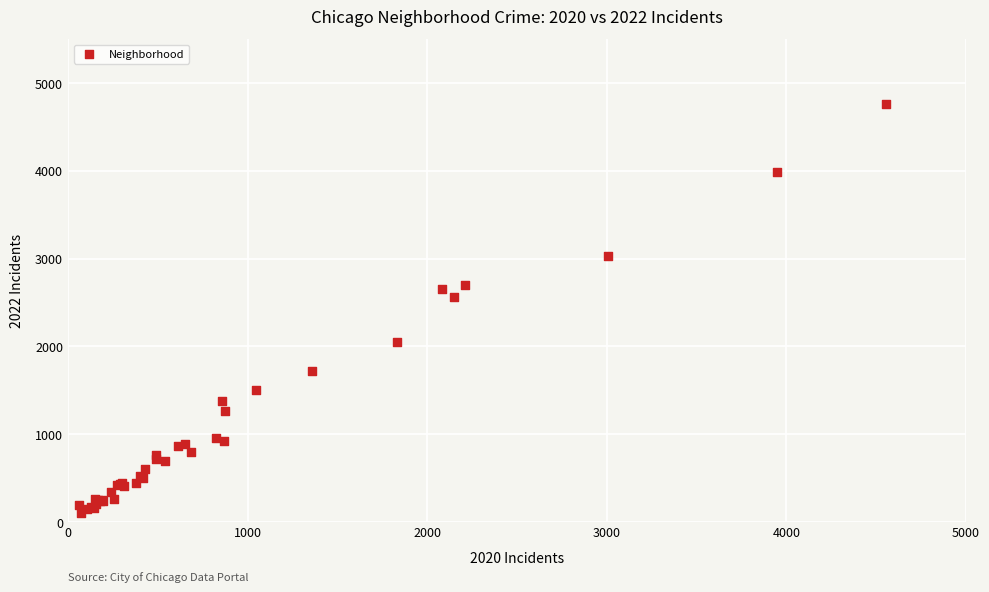

What Y value in the scatter plot is closest to 2430?

2566